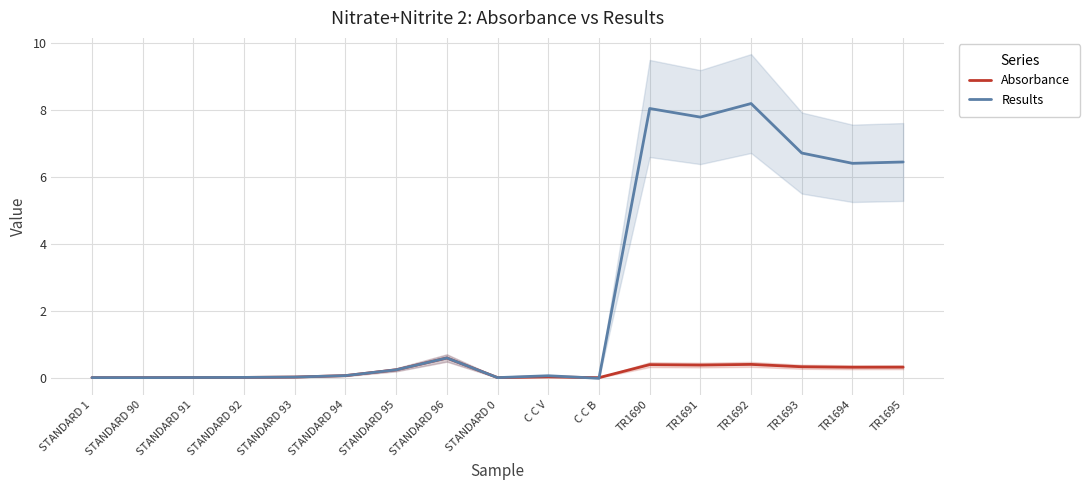

How many data points in Results are less than 0?

1